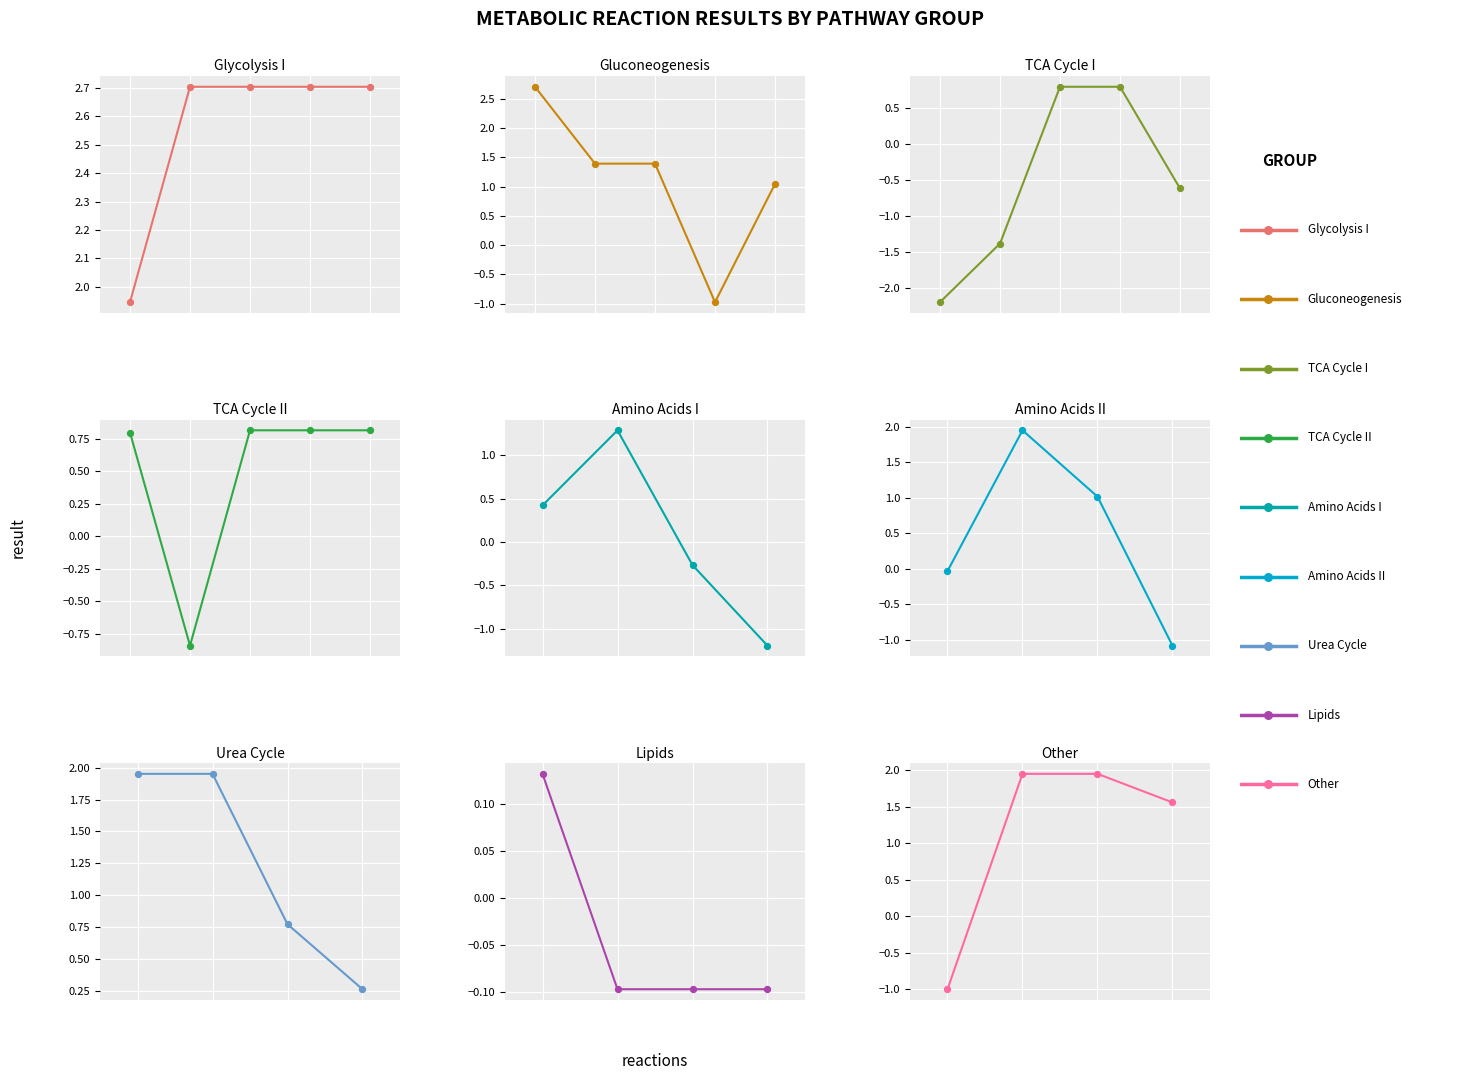

What is the change in value from pep_carboxykinase to OTC?

+1.3